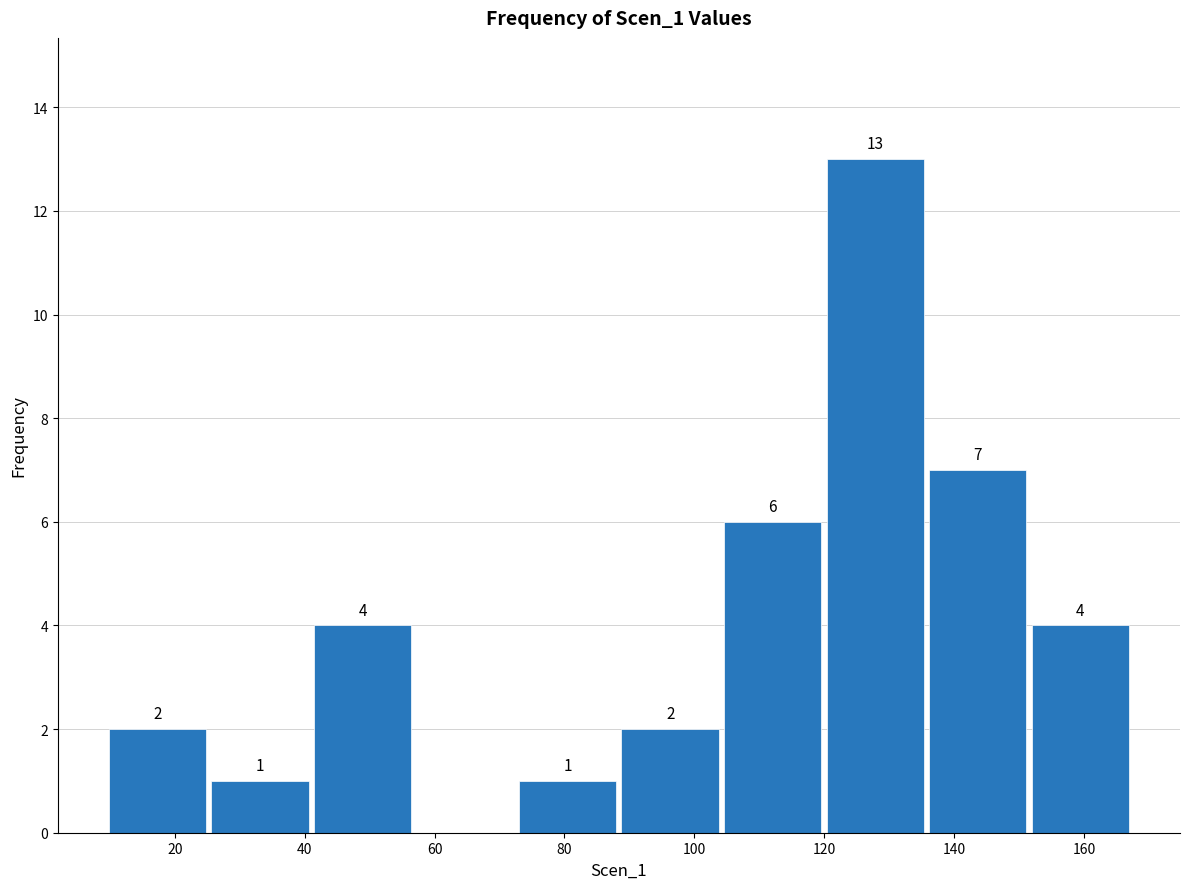

Over which range of the x-axis is the bar tallest?

120 to 136